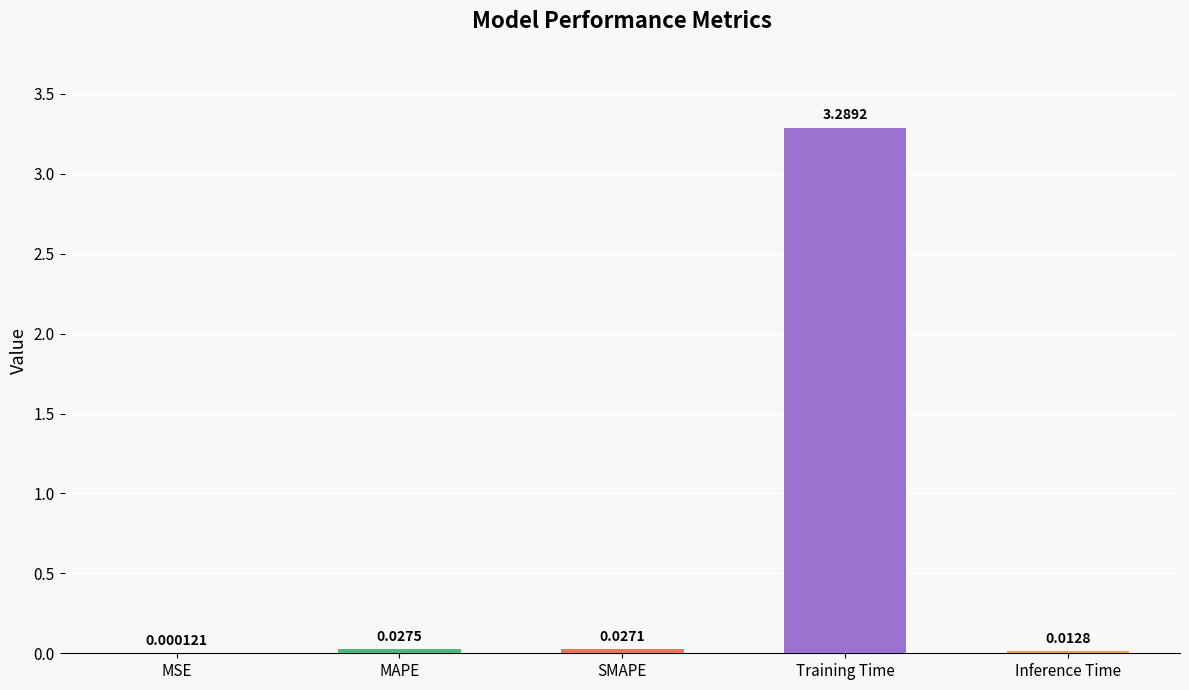

Where is the data nearest to the value 1?

MAPE